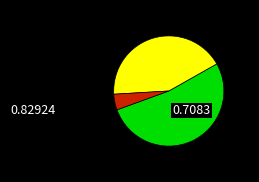

Does any single category account for the majority?

Yes